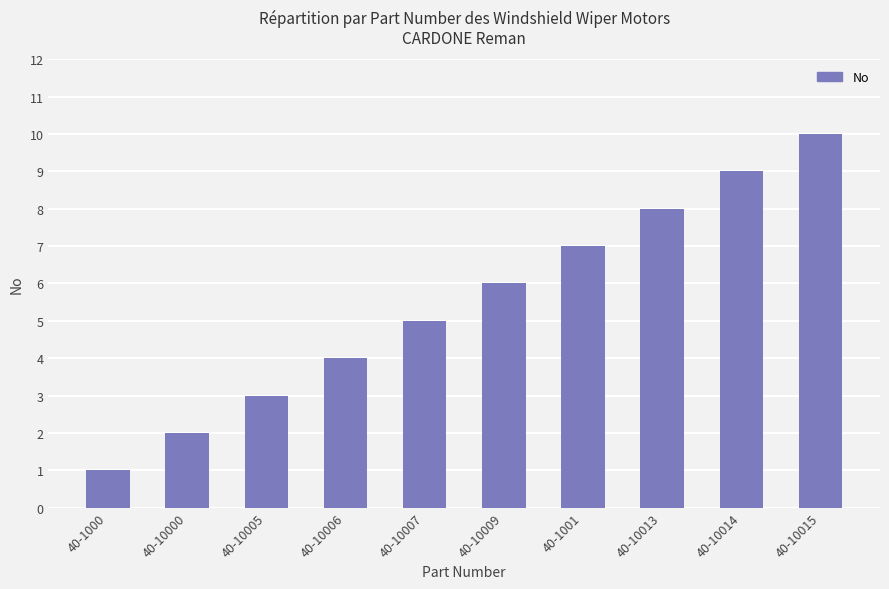

What is the greatest value displayed?

10